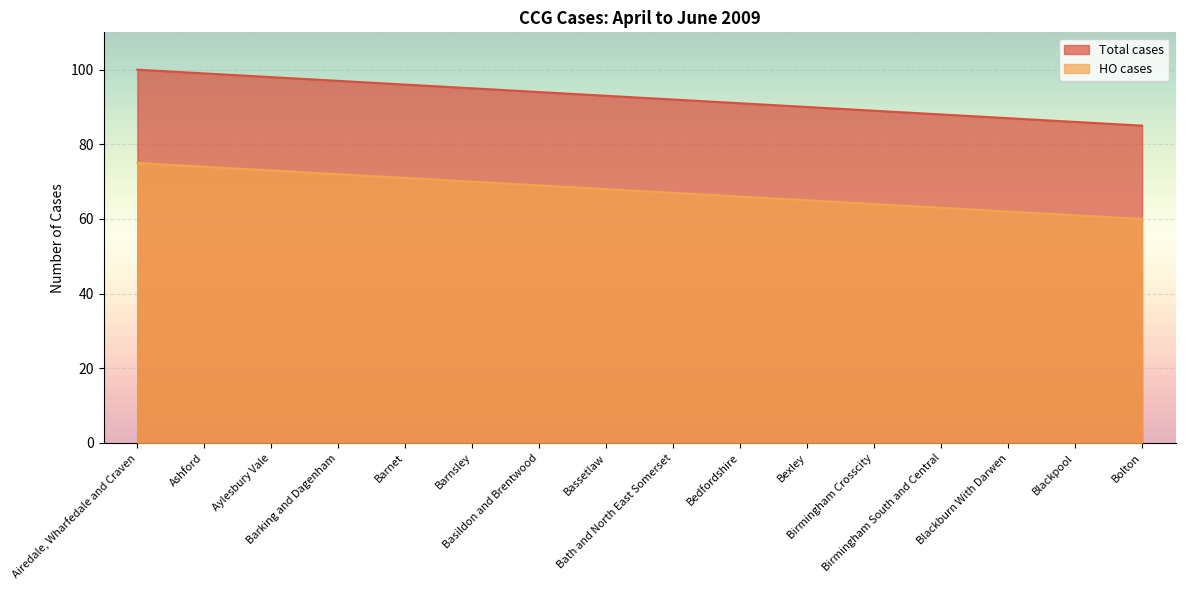

Reading left to right, transcribe all the data shown in this chart.

Total cases: Airedale, Wharfedale and Craven=100	Ashford=99	Aylesbury Vale=98	Barking and Dagenham=97	Barnet=96	Barnsley=95	Basildon and Brentwood=94	Bassetlaw=93	Bath and North East Somerset=92	Bedfordshire=91	Bexley=90	Birmingham Crosscity=89	Birmingham South and Central=88	Blackburn With Darwen=87	Blackpool=86	Bolton=85
HO cases: Airedale, Wharfedale and Craven=75	Ashford=74	Aylesbury Vale=73	Barking and Dagenham=72	Barnet=71	Barnsley=70	Basildon and Brentwood=69	Bassetlaw=68	Bath and North East Somerset=67	Bedfordshire=66	Bexley=65	Birmingham Crosscity=64	Birmingham South and Central=63	Blackburn With Darwen=62	Blackpool=61	Bolton=60